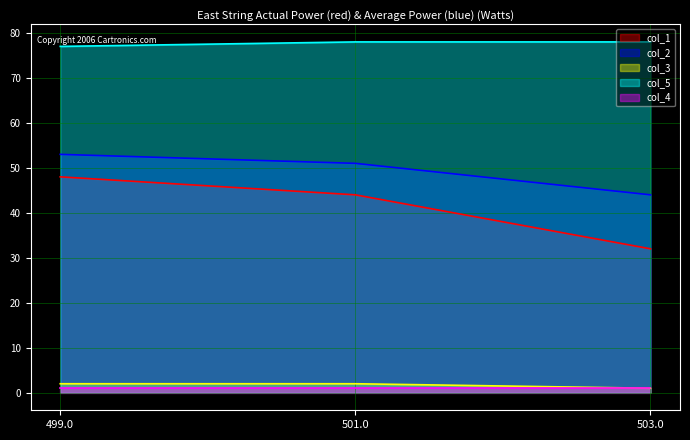

What position from the right is 501.0?

2